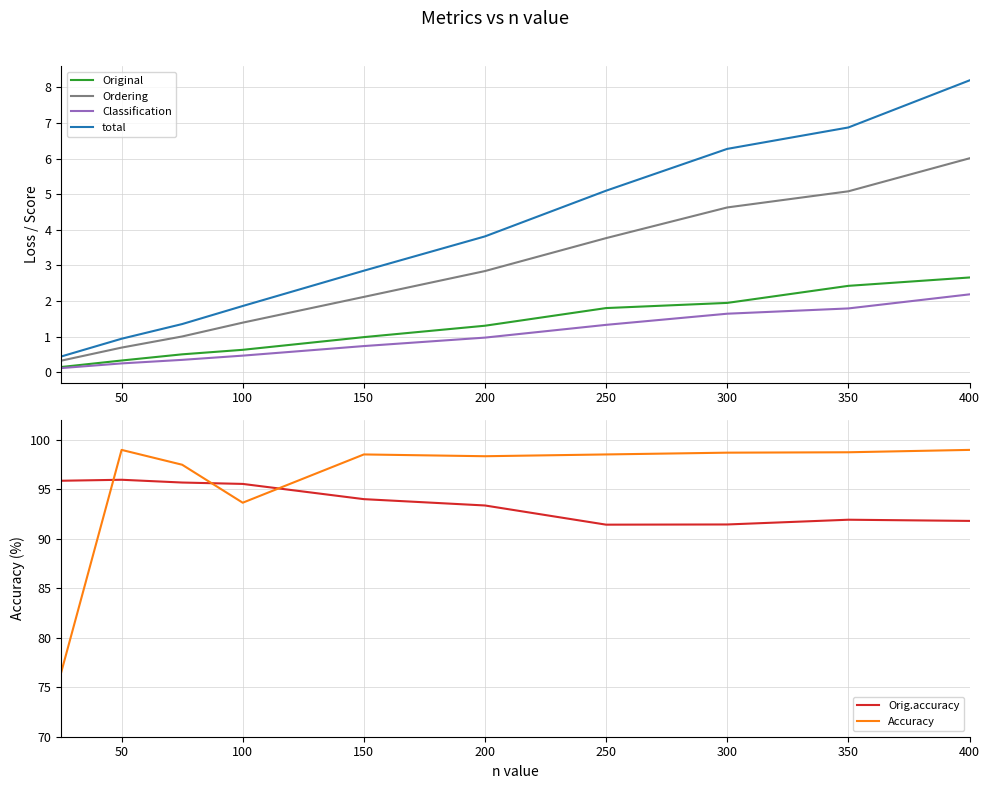

At how many categories does at least one series exceed 21?

10